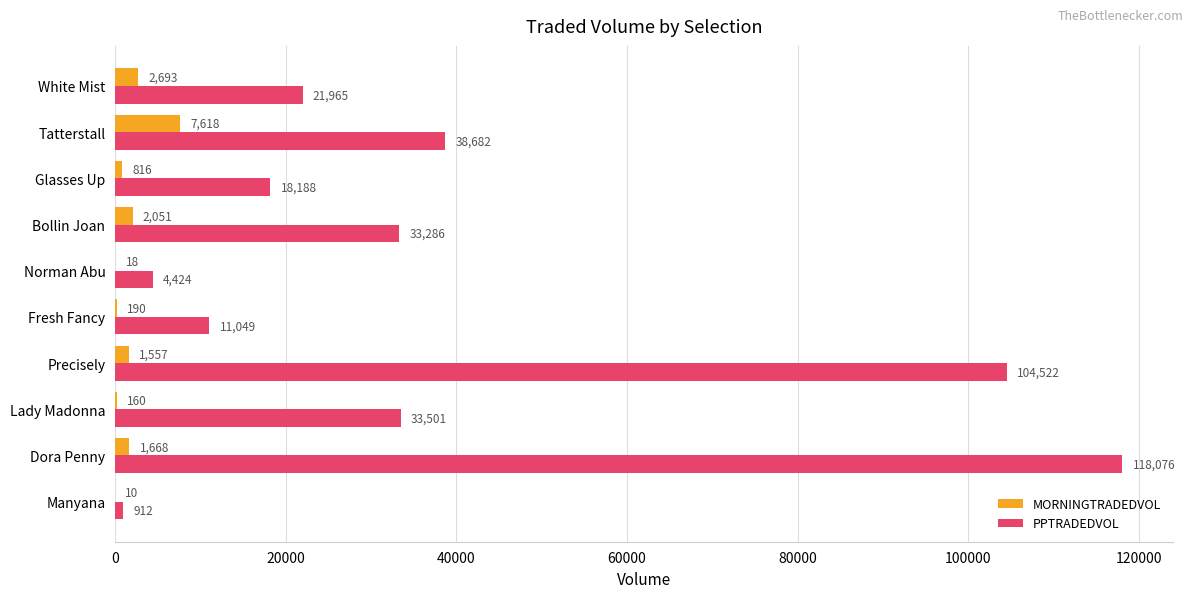

Which category has the highest value across all series?

Dora Penny